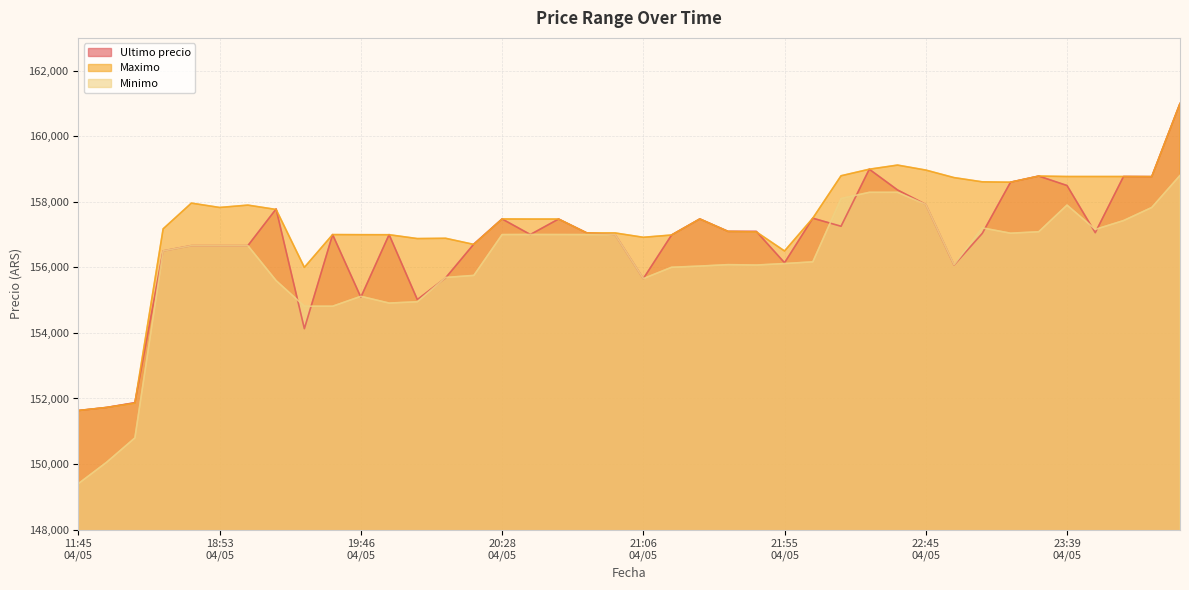

Reading left to right, extract all data points from this chart.

Ultimo precio: 151633	151727	151872	156502	156663	156663	156663	157782	154130	157000	155090	156999	155017	155679	156711	157477	157002	157474	157050	157000	155656	156987	157477	157097	157097	156141	157500	157254	158994	158361	157920	156071	157036	158598	158785	158497	157058	158771	158768	161000
Maximo: 151633	151727	151858	157175	157960	157827	157899	157766	156000	157000	156997	156996	156878	156887	156700	157477	157474	157474	157050	157050	156917	156987	157477	157097	157082	156500	157500	158794	158994	159120	158968	158738	158609	158598	158785	158771	158771	158771	158768	161000
Minimo: 149404	150056	150798	156502	156663	156663	156663	155596	154815	154815	155117	154911	154951	155692	155755	157000	157003	157001	157000	157000	155658	156003	156039	156083	156071	156116	156169	158100	158289	158289	157920	156079	157205	157042	157087	157900	157159	157427	157827	158805